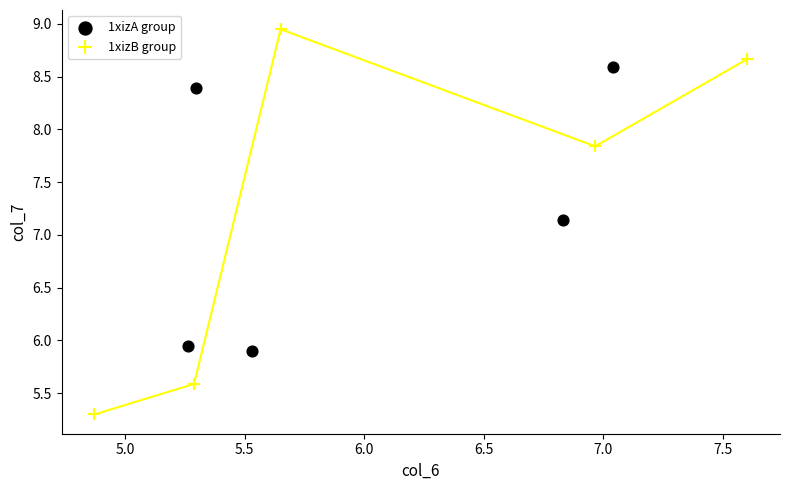

Which series contains the lowest Y value?

1xizB group